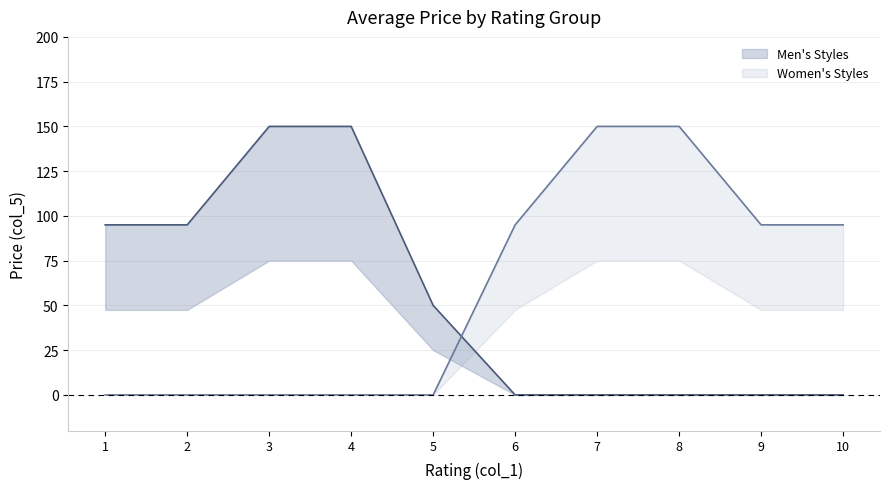

What is the value of the Men's Styles point at the 3rd from the left?

150